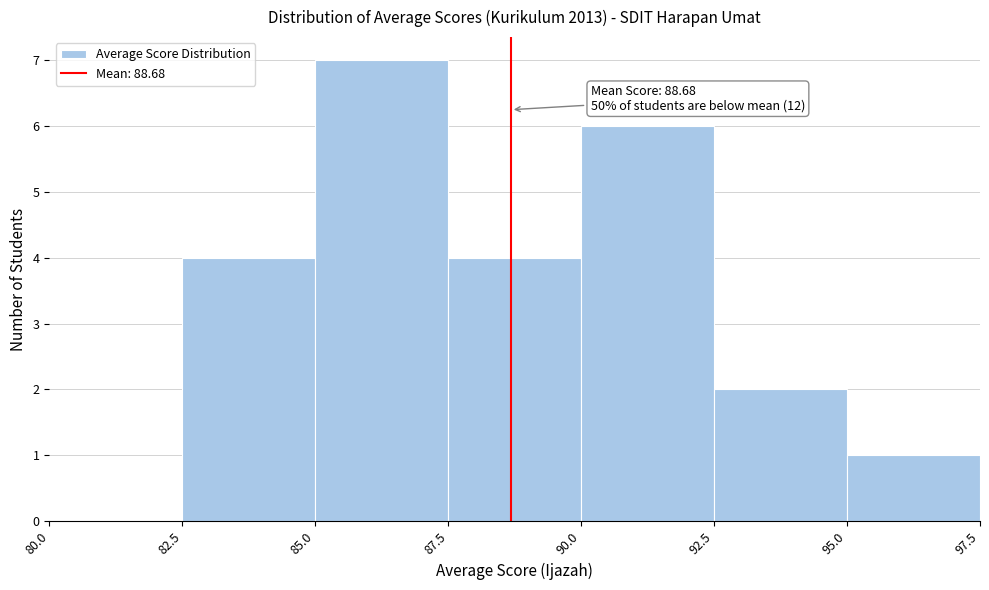

Over which range of the x-axis is the bar tallest?

85.0 to 87.5